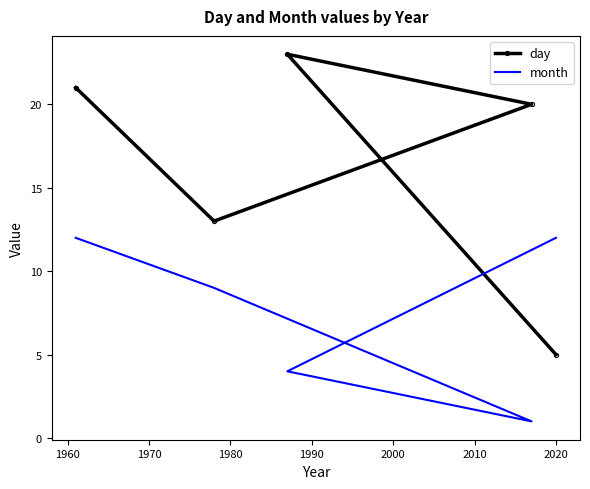

True or false: day has a value of 13 at 1970.

False